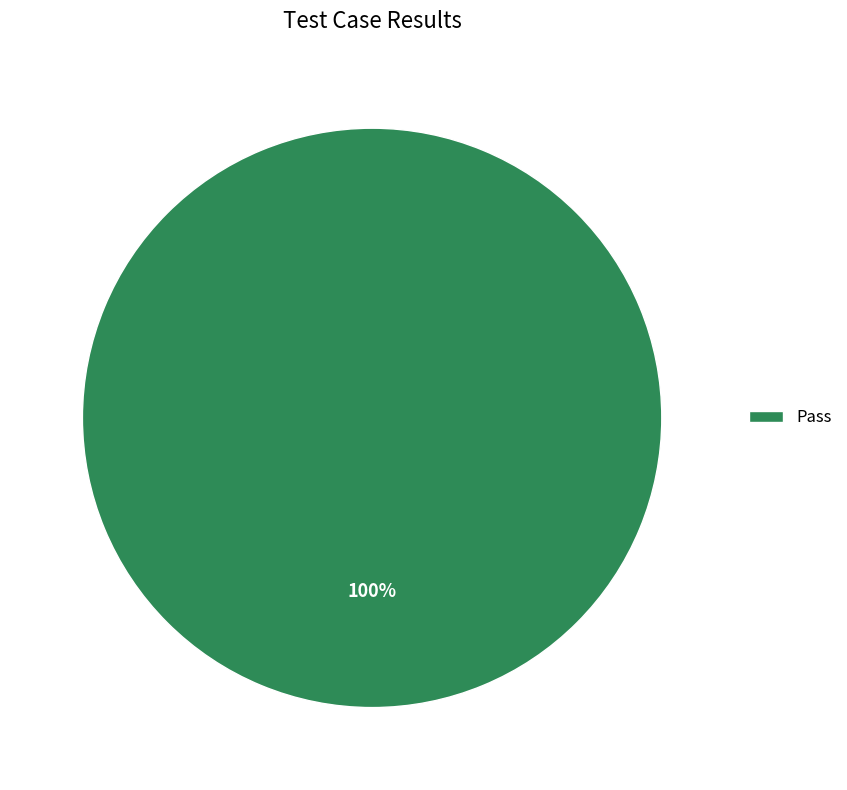

What is the majority slice?

Pass